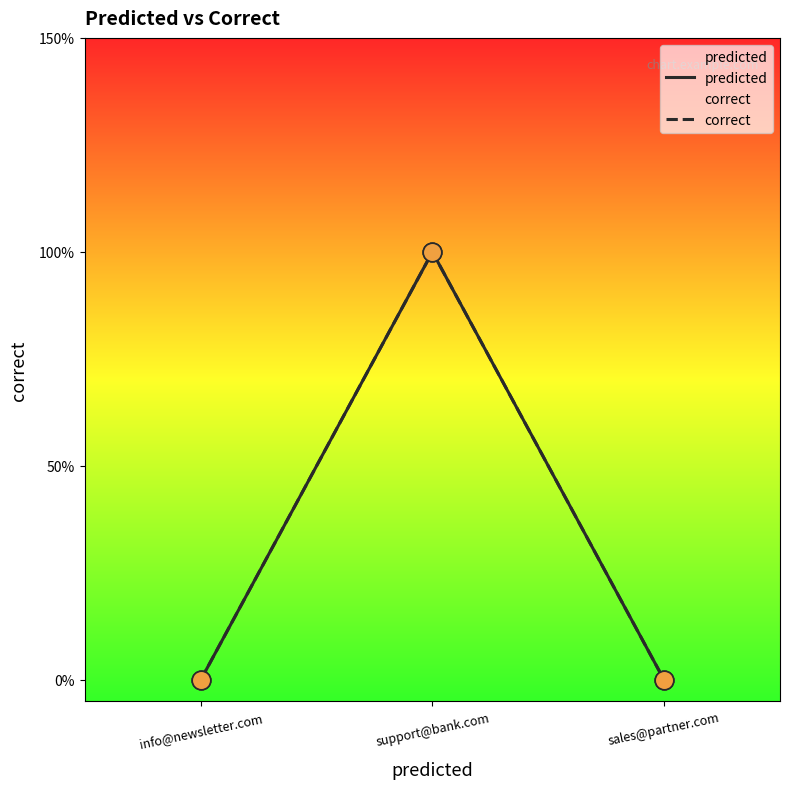

Which series has the widest spread of Y values?

predicted